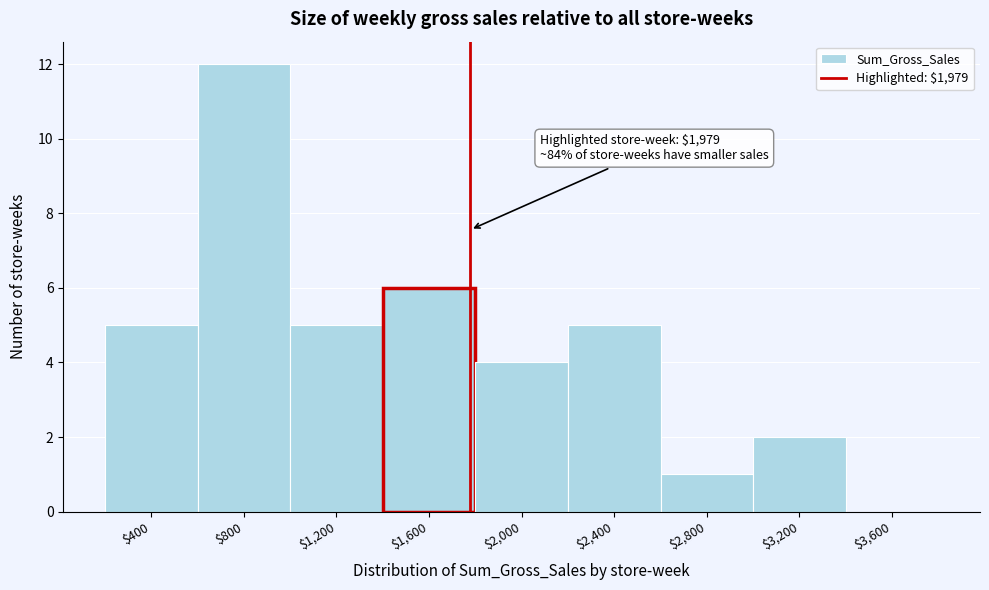

What value does the data have at $800?

12